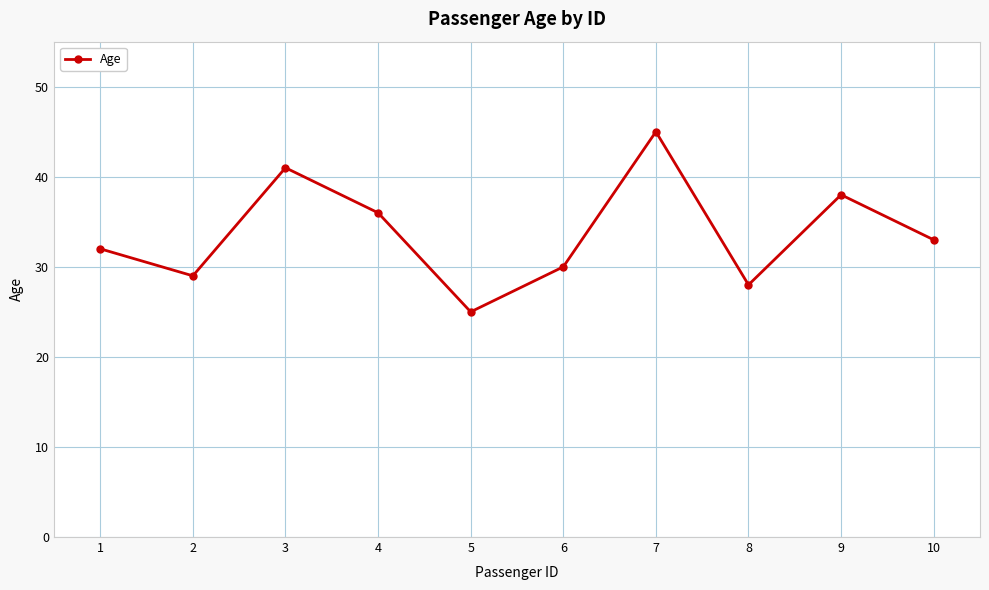

What is the change in value from 8 to 10?

+5